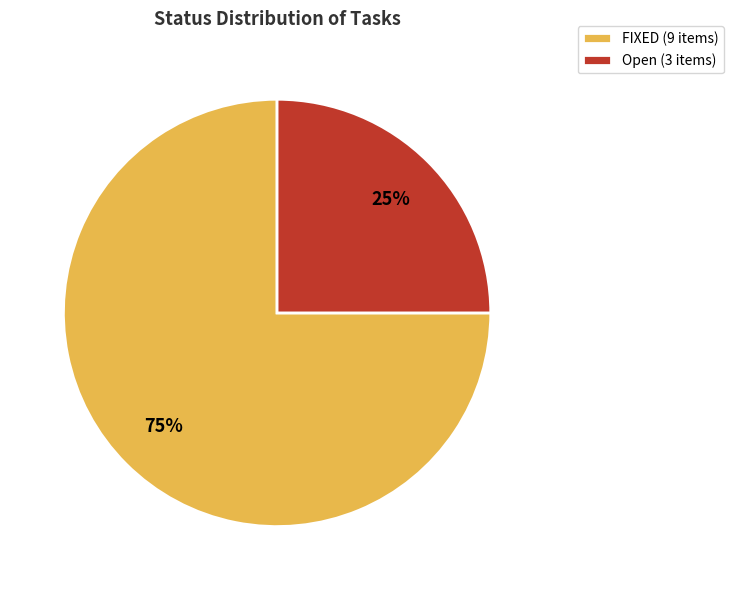

Rank the categories by value from lowest to highest.

Open, FIXED